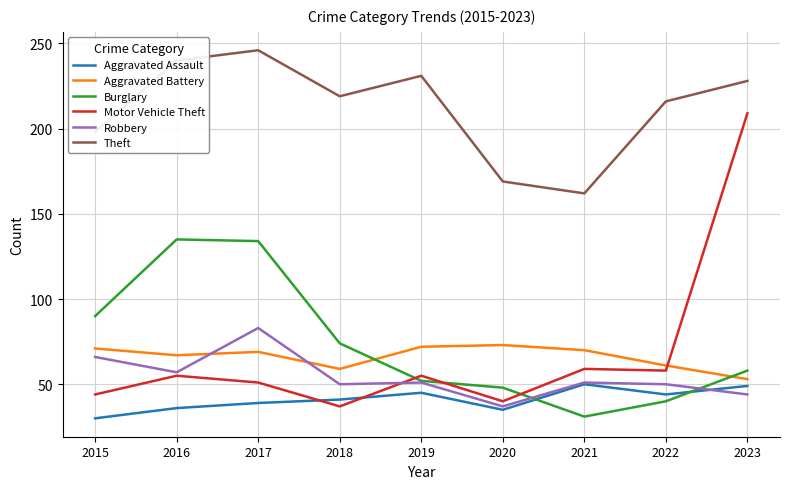

Reading left to right, list all the values displayed in this chart.

Aggravated Assault: 30	36	39	41	45	35	50	44	49
Aggravated Battery: 71	67	69	59	72	73	70	61	53
Burglary: 90	135	134	74	52	48	31	40	58
Motor Vehicle Theft: 44	55	51	37	55	40	59	58	209
Robbery: 66	57	83	50	51	37	51	50	44
Theft: 198	240	246	219	231	169	162	216	228